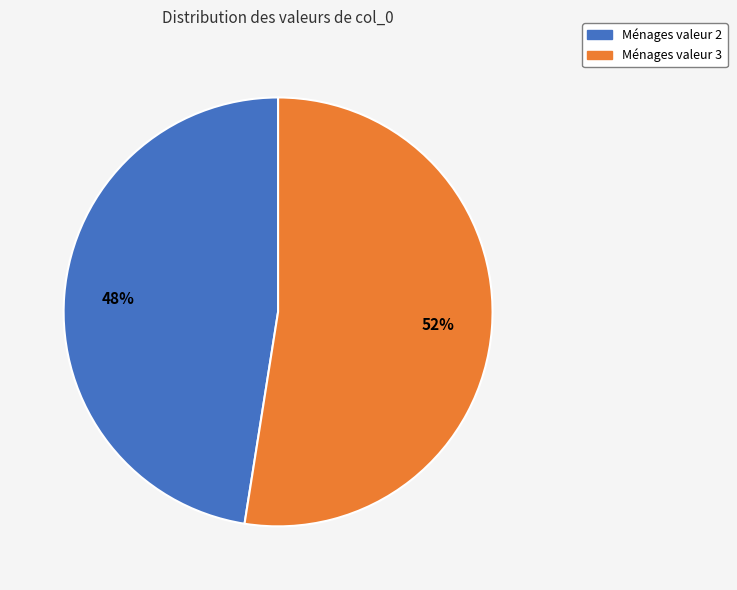

Does any single category account for the majority?

Yes